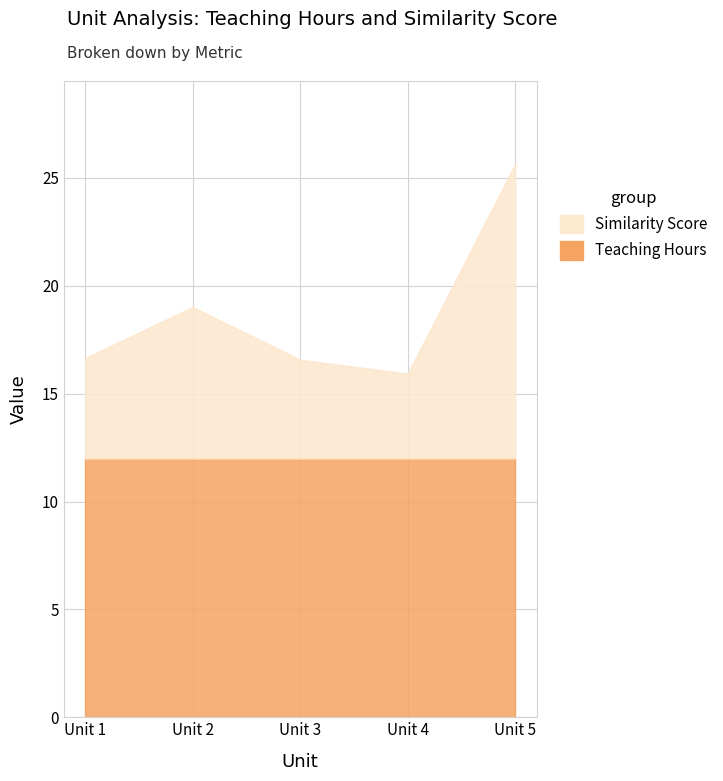

At which category does Similarity Score reach its first local peak?

Unit 2